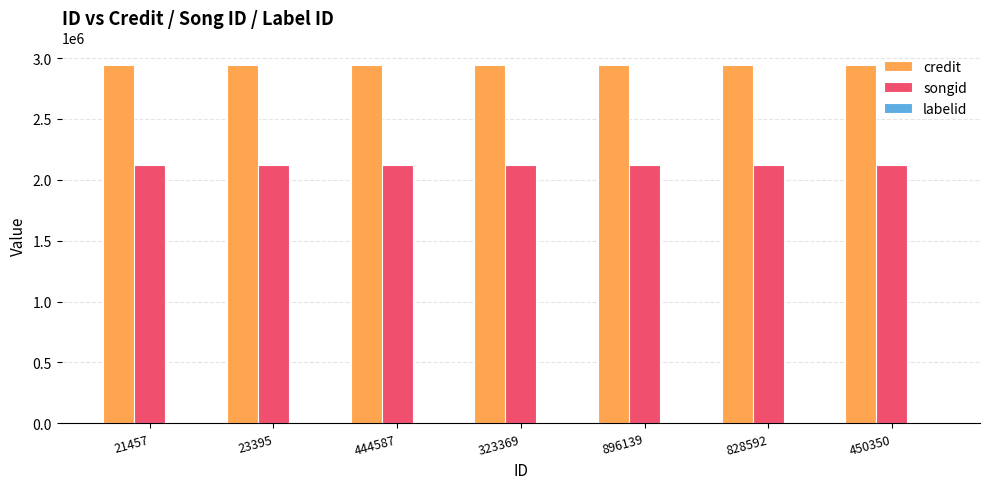

What is the total value across all series at 896139?

5064814